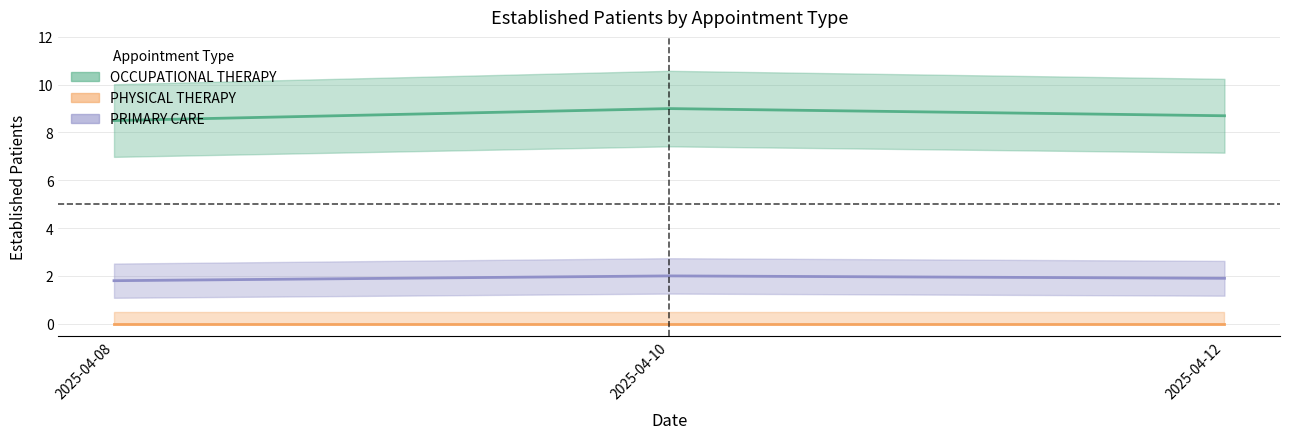

Which category has the lowest value in the PRIMARY CARE series?

2025-04-08